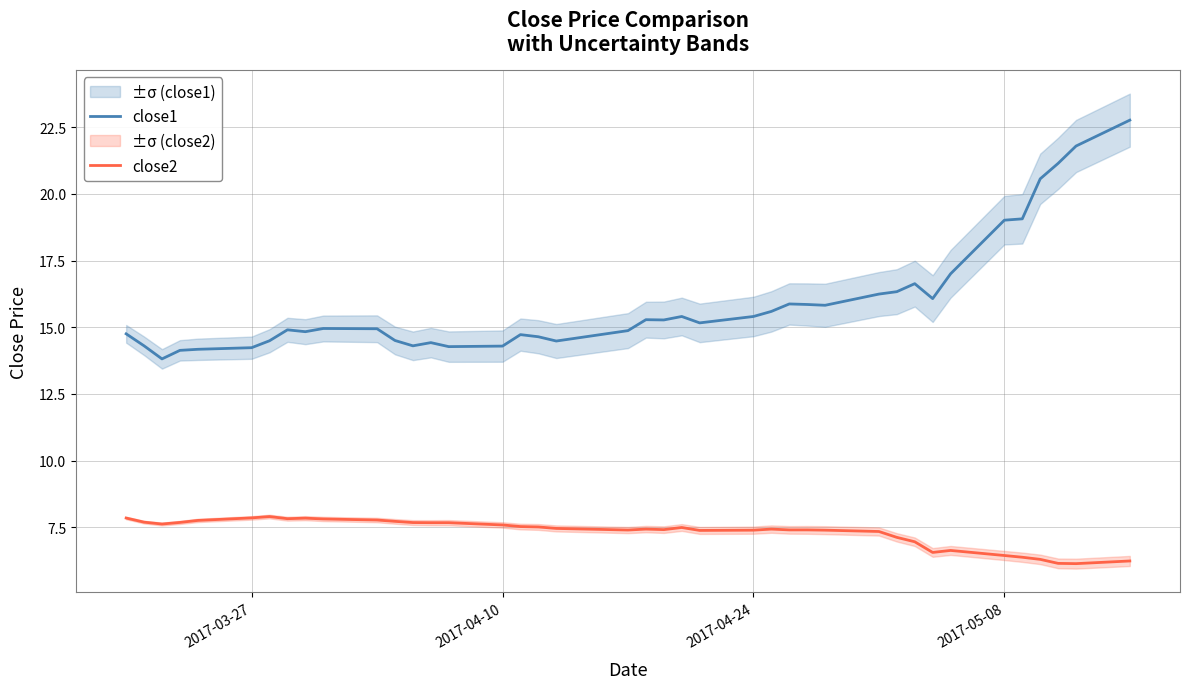

True or false: close1 and close2 cross at least once.

False